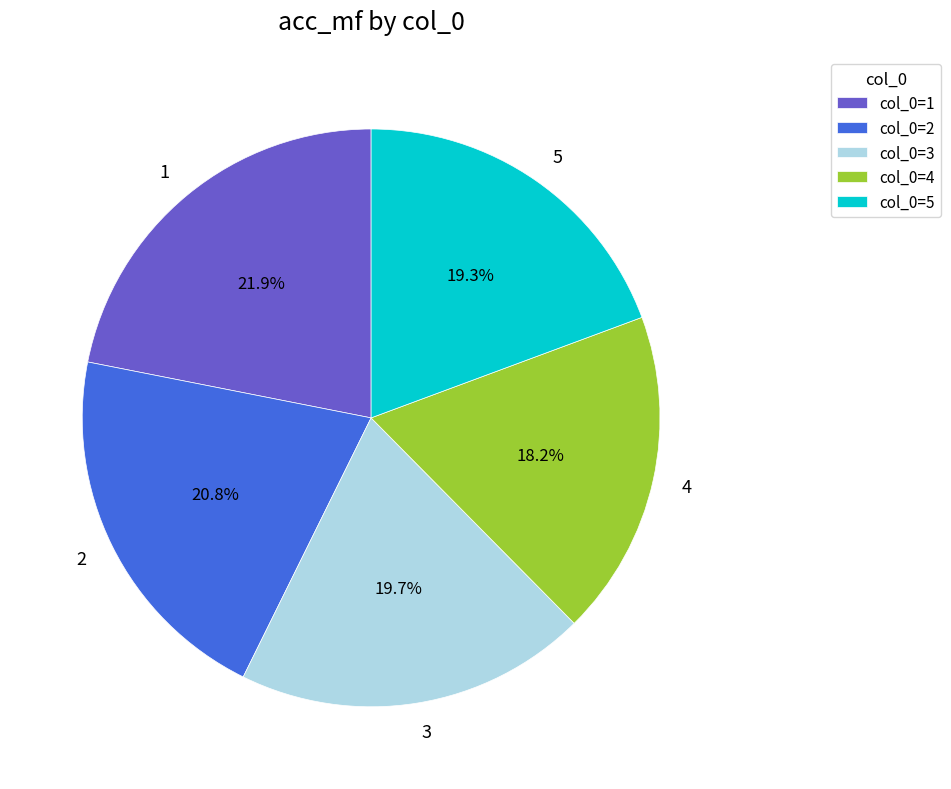

To the nearest percent, what percentage of the pie is 1?

22%